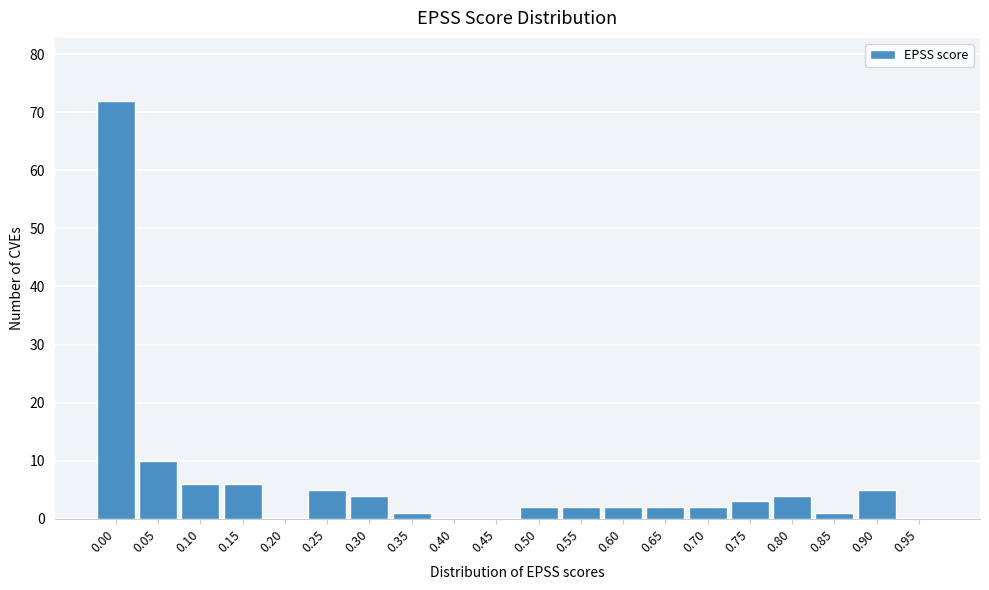

Reading right to left, what are all the values shown in this chart?

0.95=0	0.90=5	0.85=1	0.80=4	0.75=3	0.70=2	0.65=2	0.60=2	0.55=2	0.50=2	0.45=0	0.40=0	0.35=1	0.30=4	0.25=5	0.20=0	0.15=6	0.10=6	0.05=10	0.00=72